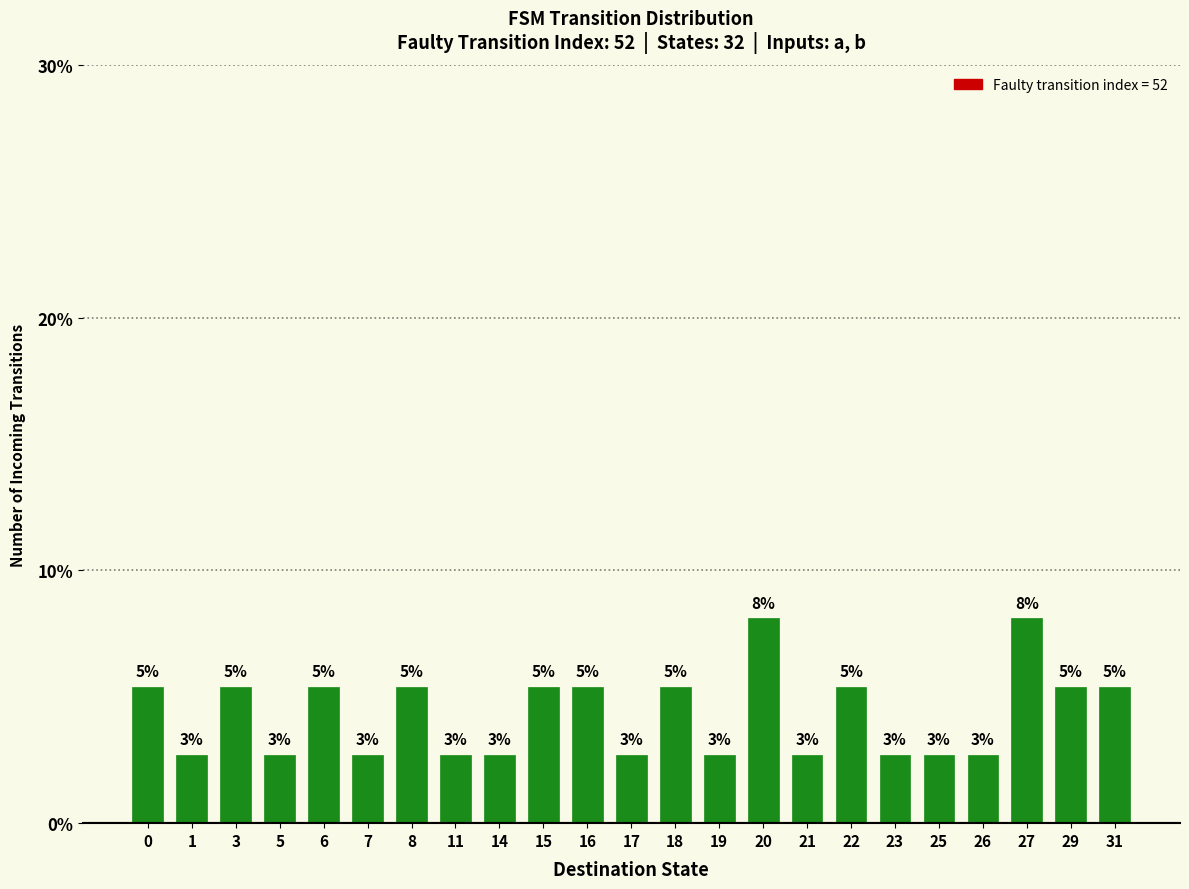

What is the greatest value displayed?

8.1